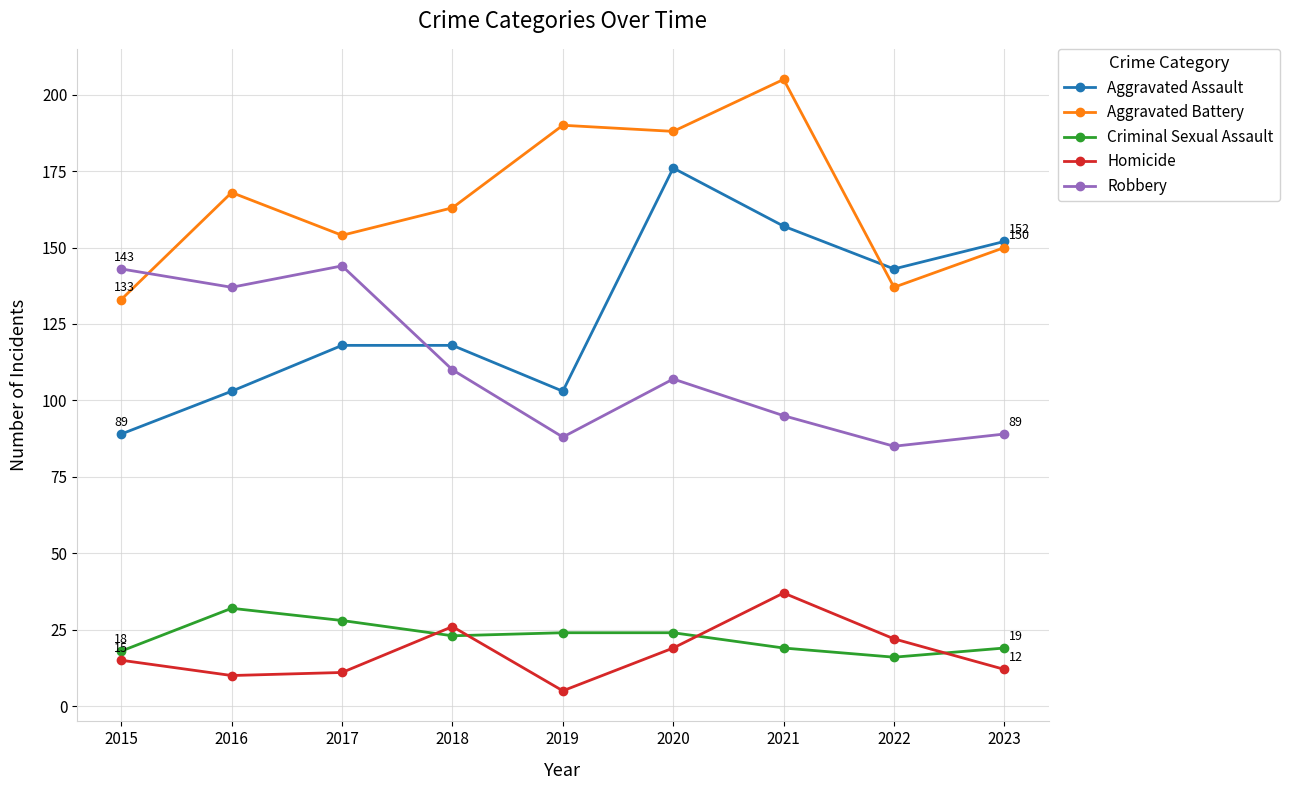

True or false: Criminal Sexual Assault and Robbery cross at least once.

False